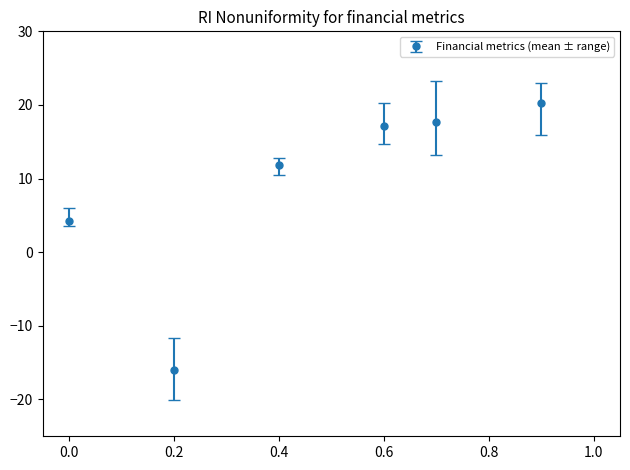

True or false: the data has more than 1 interior local peaks.

False